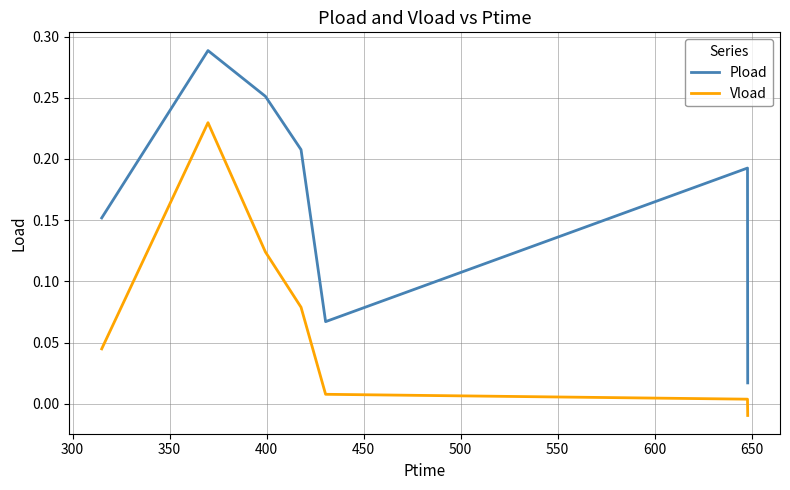

Which series has the largest total across all categories?

Pload